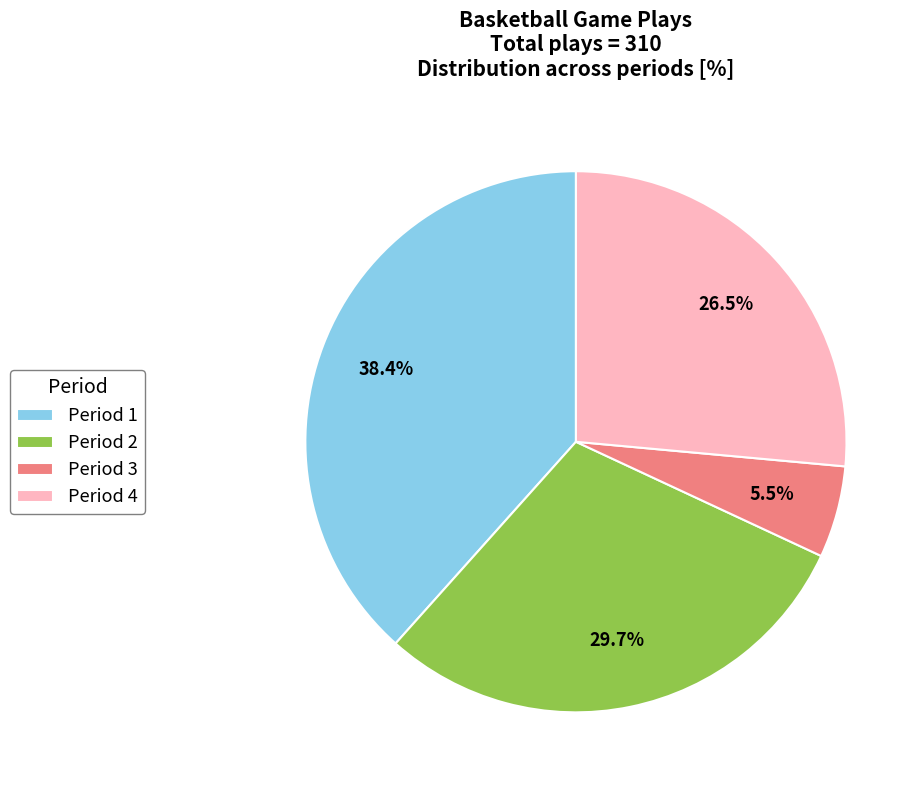

Which has a higher value, Period 4 or Period 1?

Period 1